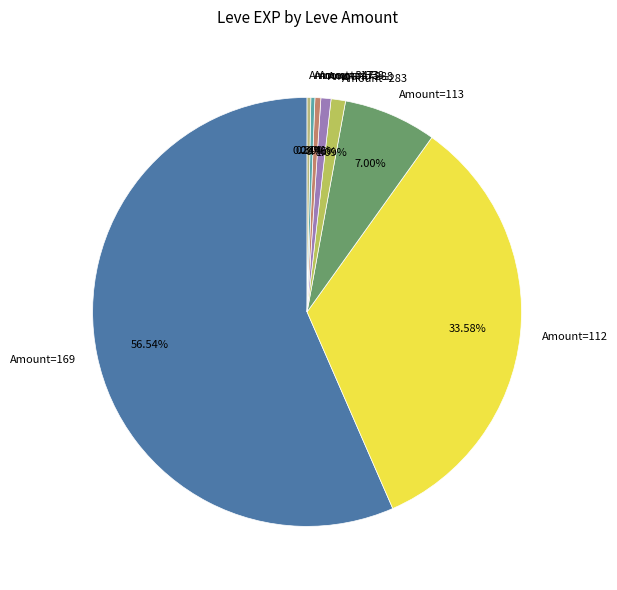

How many segments does this pie chart have?

8